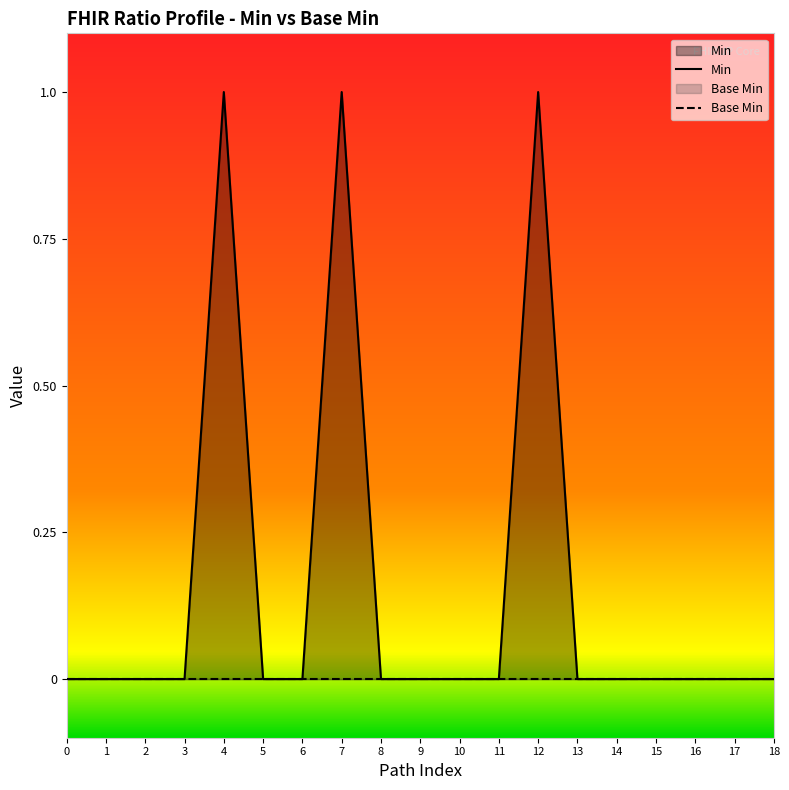

What are all the series names shown in the legend?

Min, Base Min